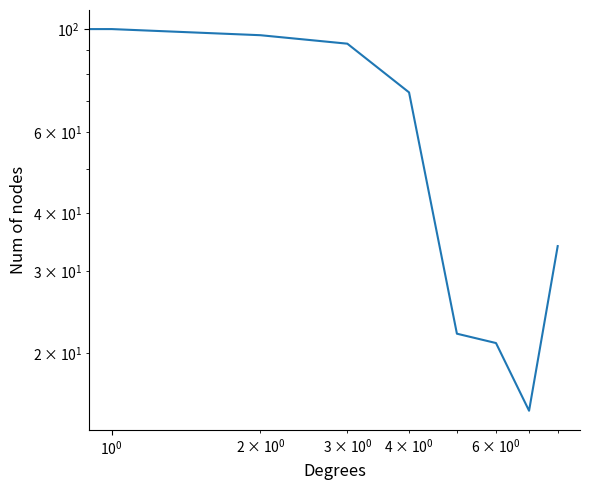

Reading left to right, what are all the values shown in this chart?

23	100	97	93	73	22	21	15	34